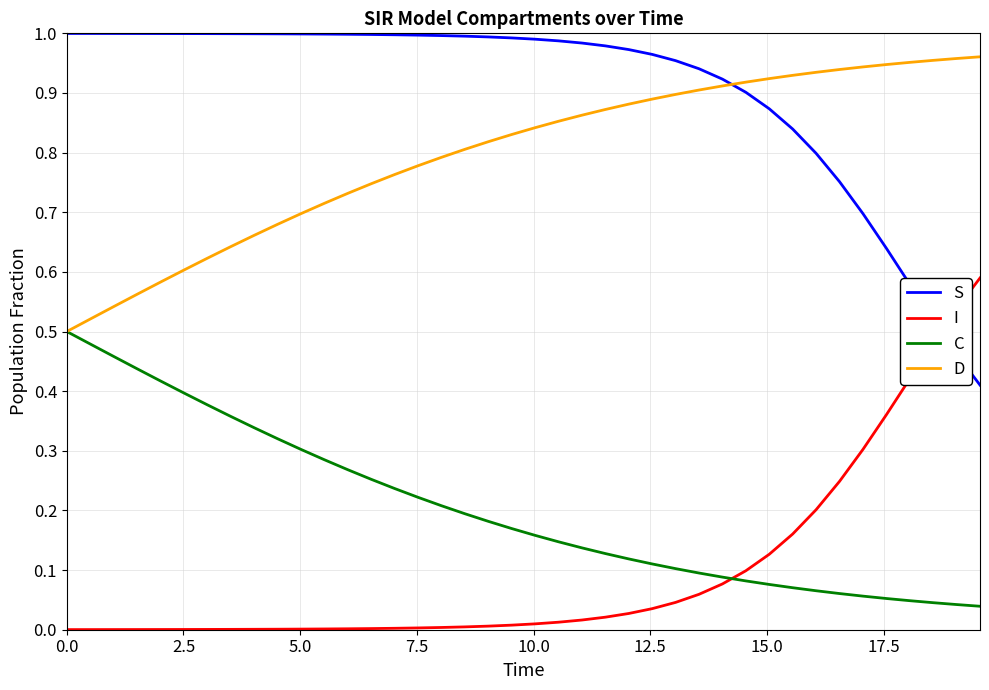

How many times do D and S cross each other?

1